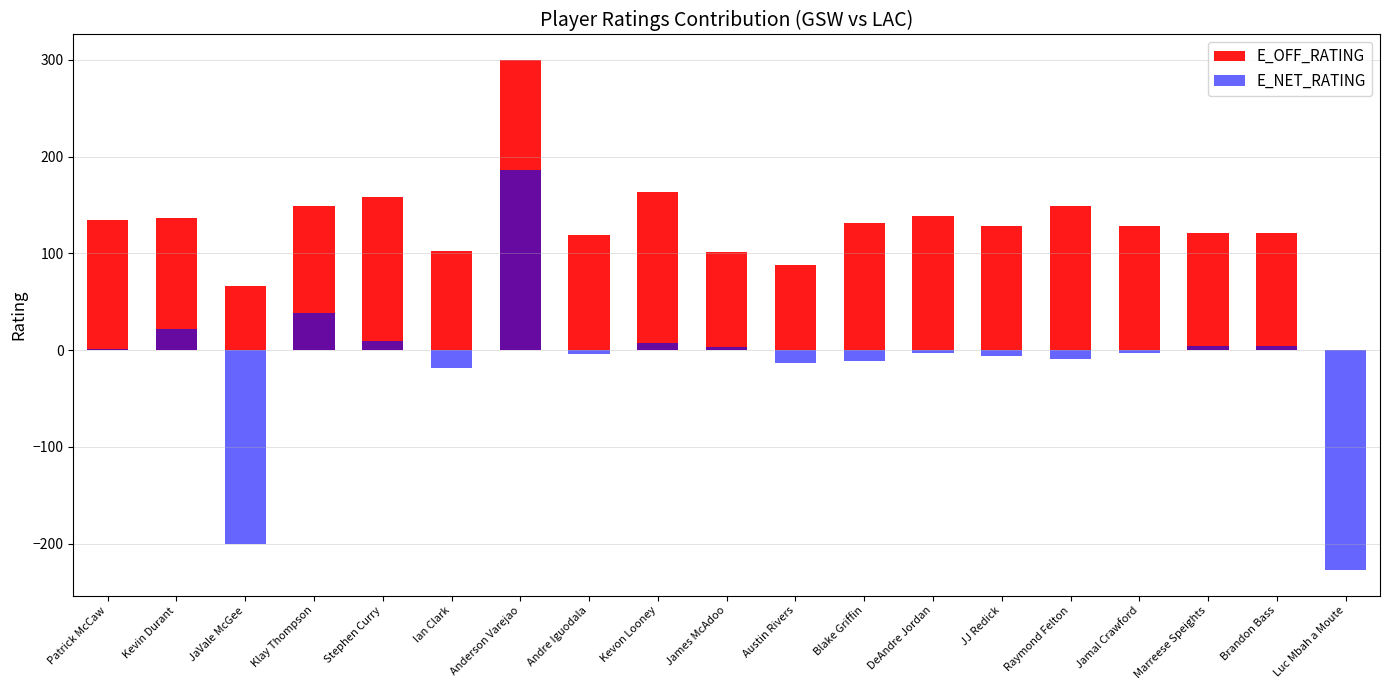

The E_OFF_RATING series shows 61.4 at Brandon Bass. True or false?

False